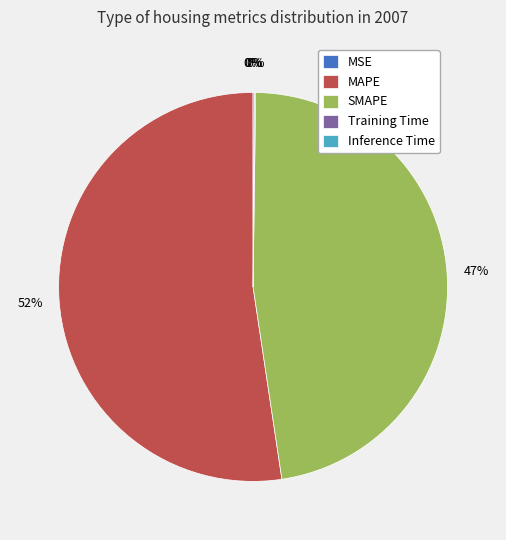

Is SMAPE the majority of the pie?

No